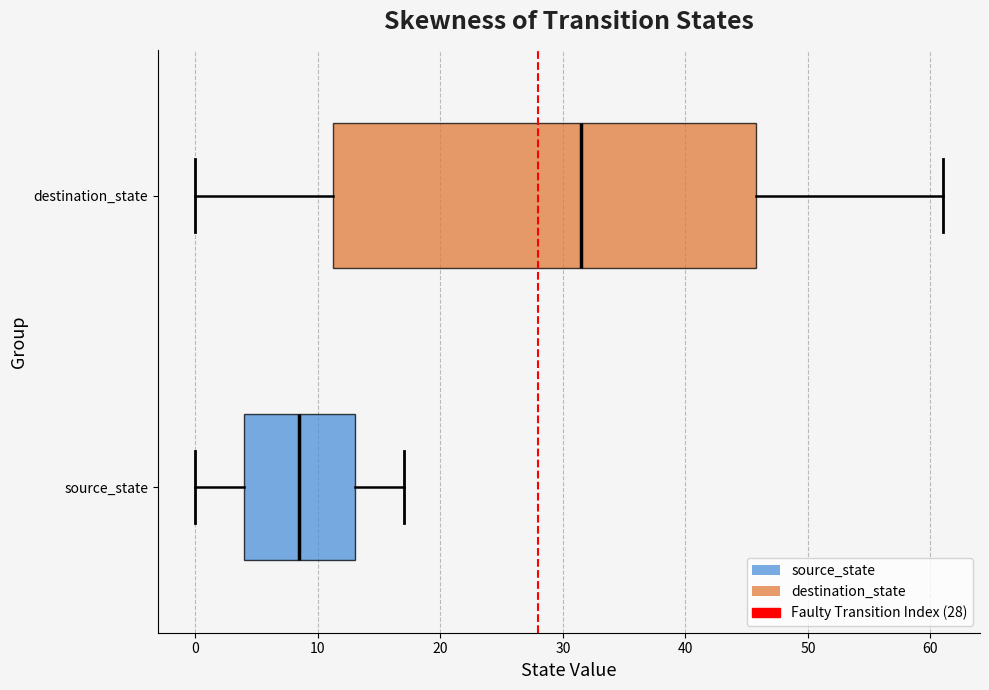

Which box's median line is the furthest to the right?

destination_state